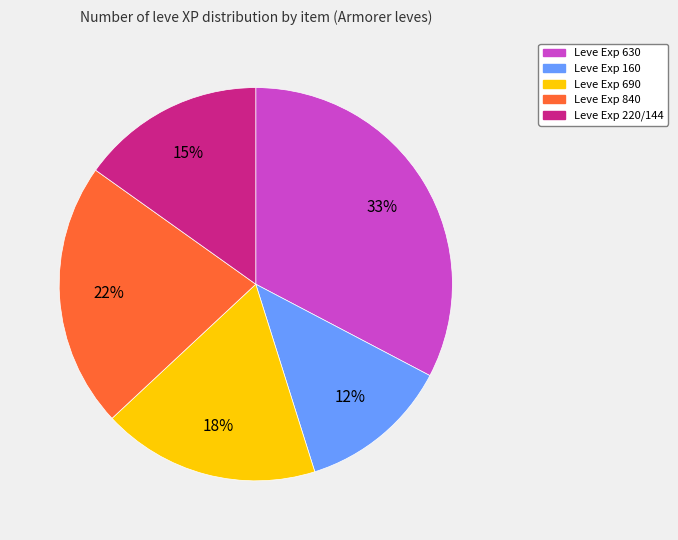

Is there a majority slice in this chart?

No